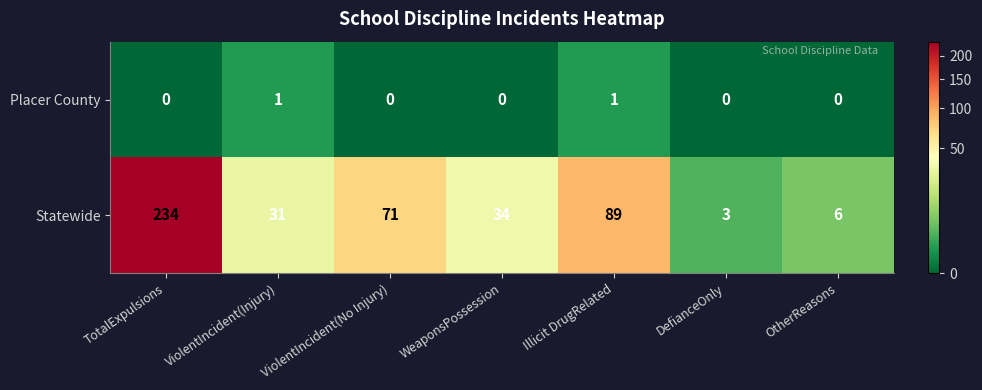

Which series has the largest range (max minus min)?

Statewide